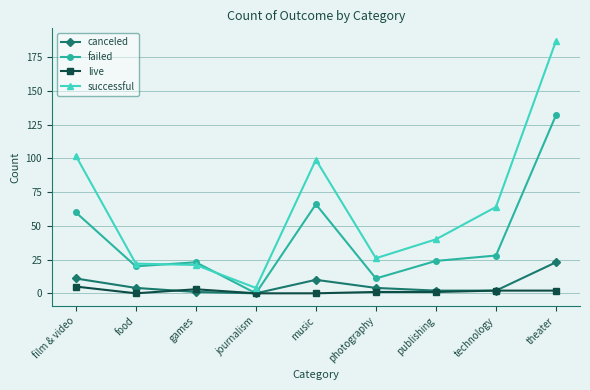

Read the successful value at publishing, to the nearest 10.

40